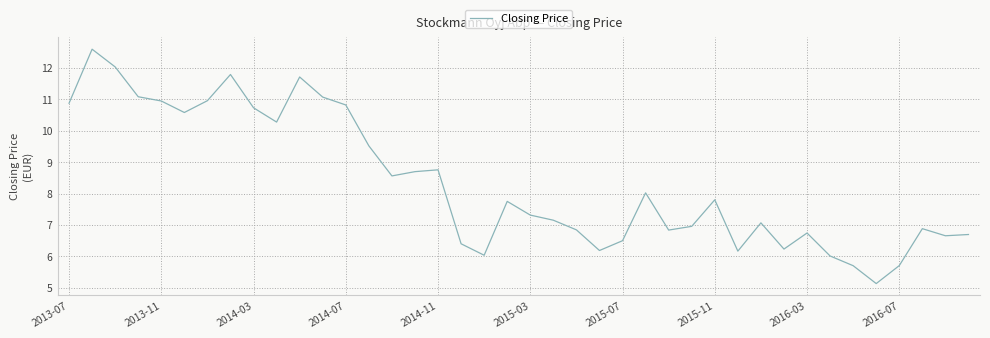

What is the smallest value displayed?

5.1